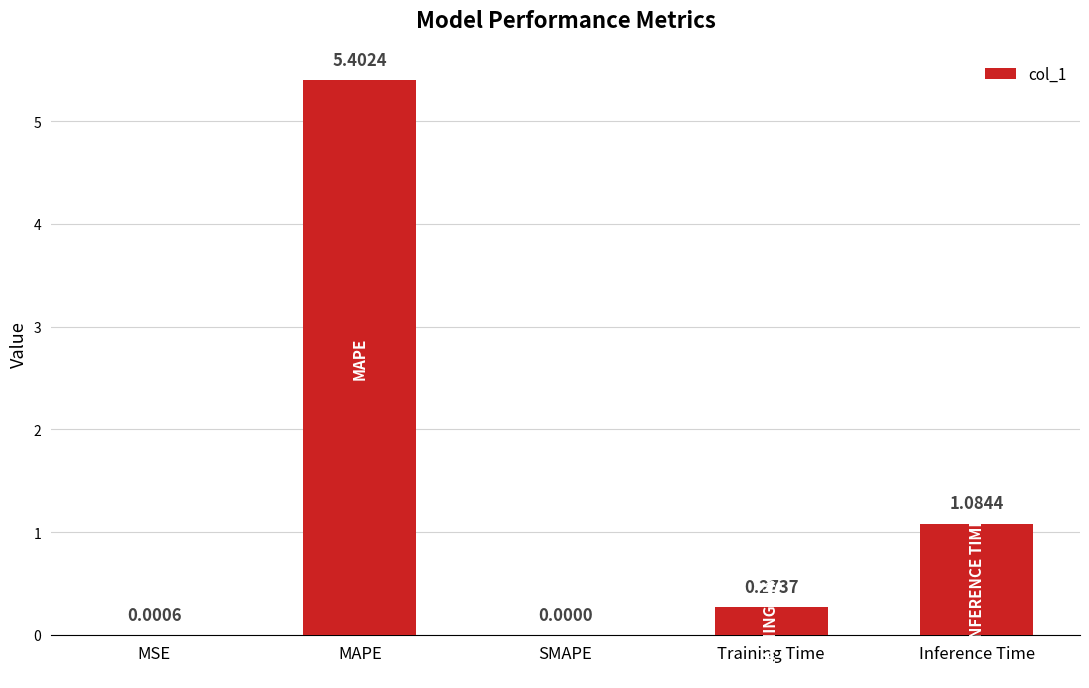

Which category has the highest value across all series?

MAPE